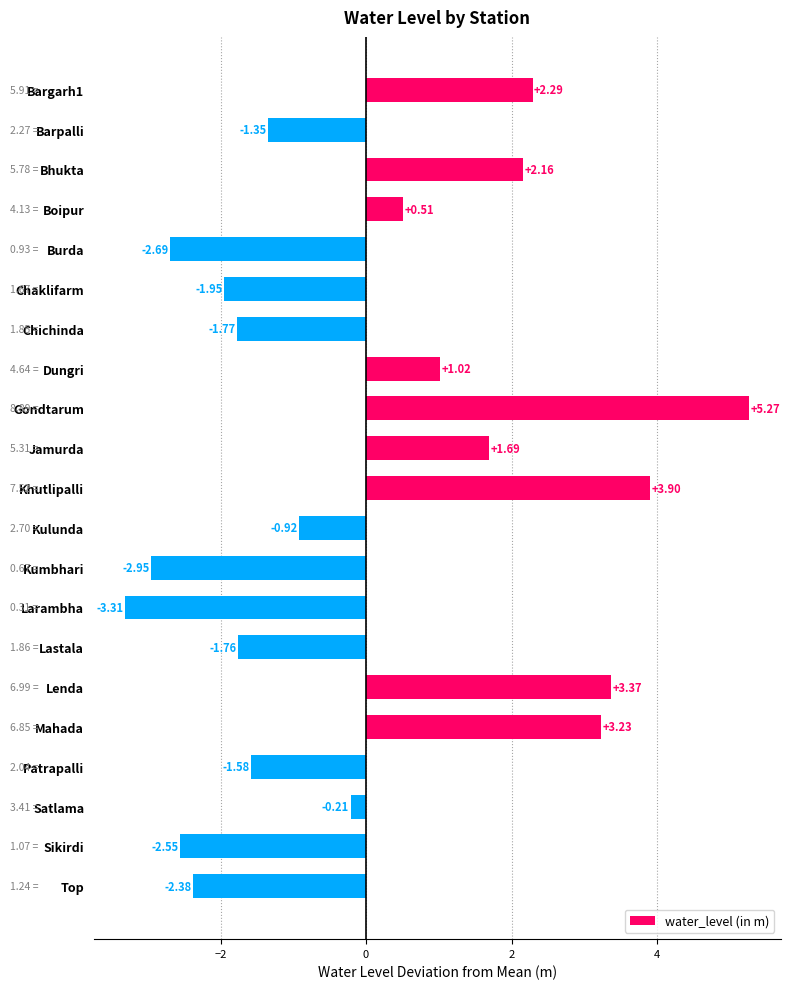

Which label corresponds to the largest value in the chart?

Gondtarum